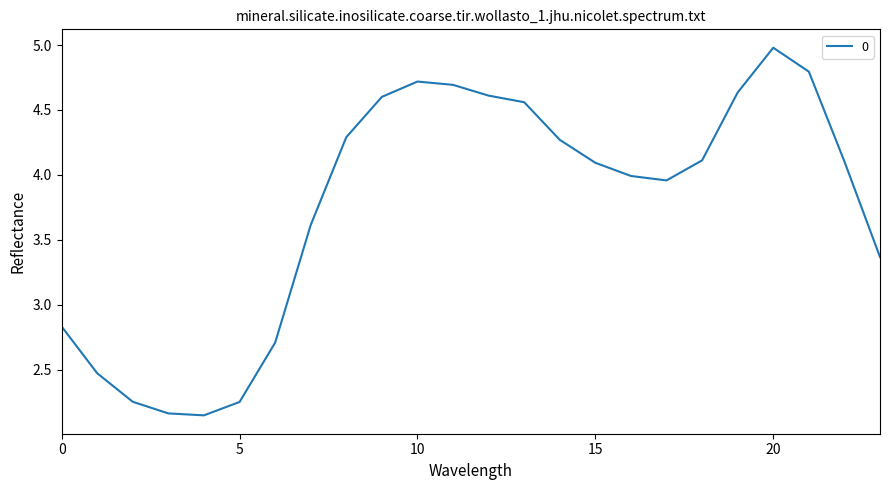

What is the maximum value shown in the chart?

5.0